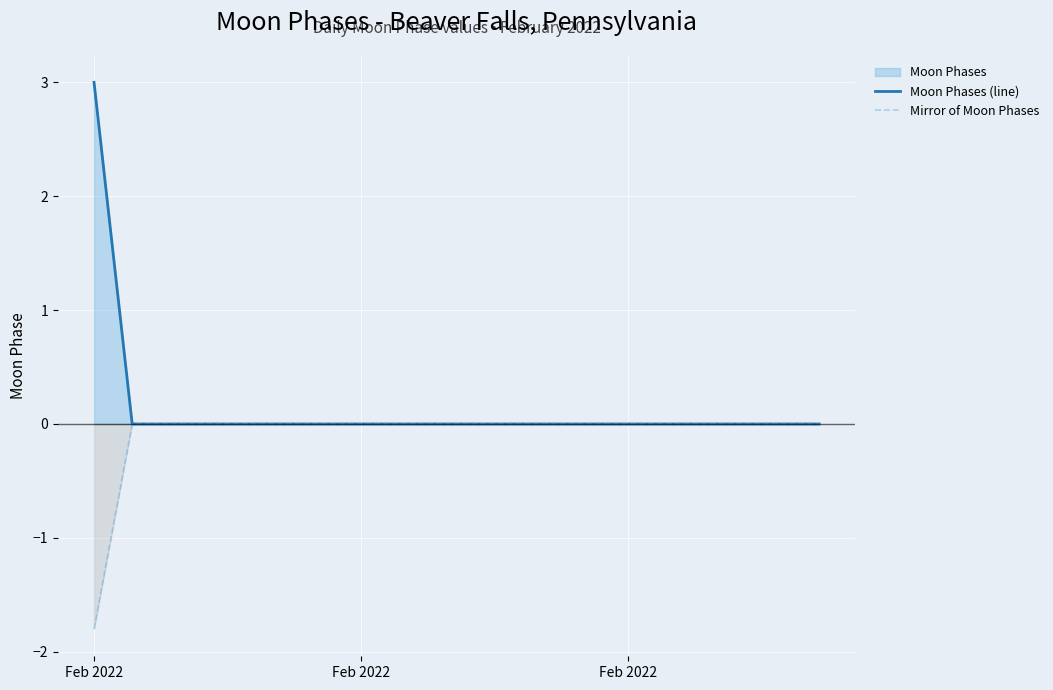

Rank the series by their maximum value, from highest to lowest.

Moon Phases (line), Mirror of Moon Phases